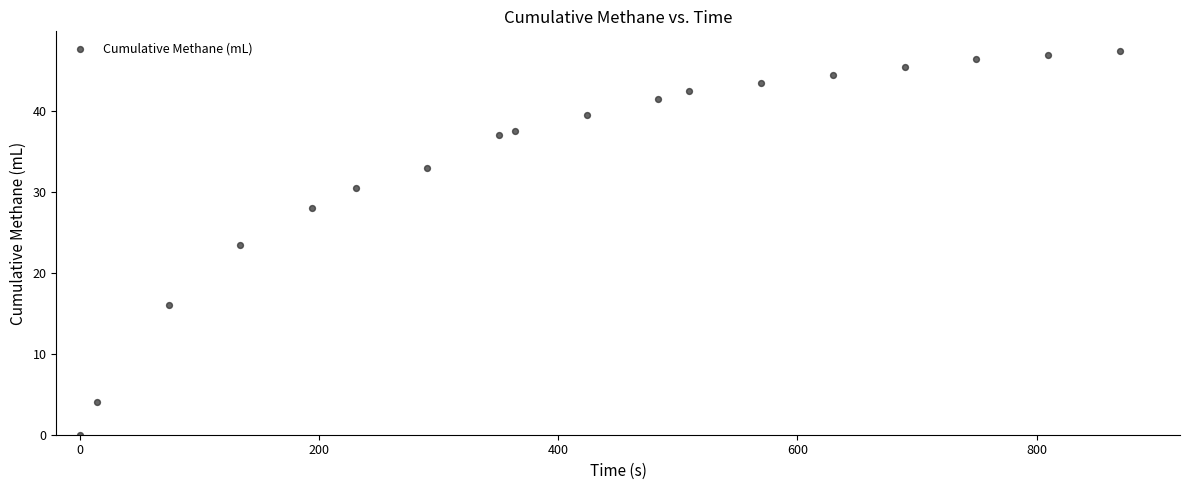

What Y value in the scatter plot is closest to 23?

23.5